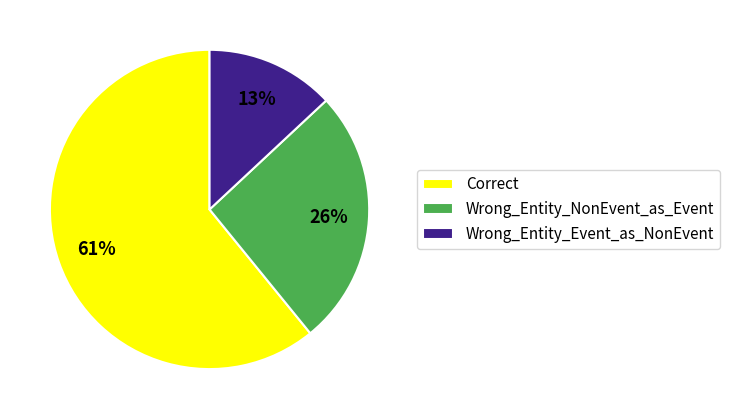

Does Correct account for over 50% of the chart?

Yes